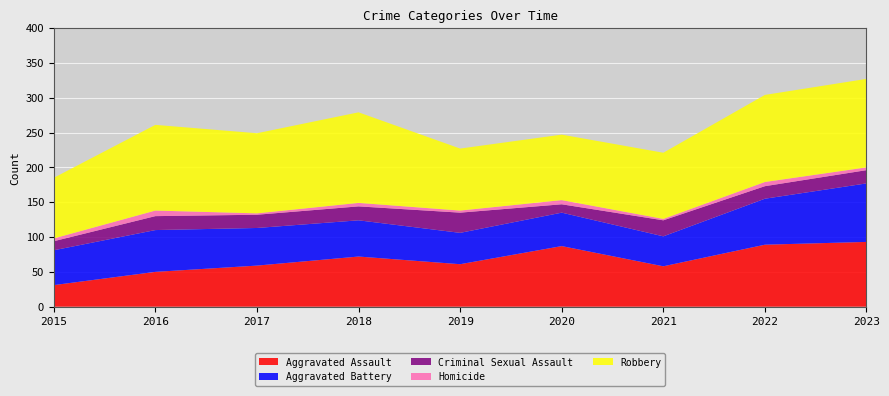

Reading left to right, what are all the values shown in this chart?

Aggravated Assault: 31	50	59	72	61	87	58	89	93
Aggravated Battery: 50	60	54	52	45	48	43	66	84
Criminal Sexual Assault: 13	20	19	20	29	12	23	18	19
Homicide: 4	8	2	5	3	6	2	6	4
Robbery: 87	123	115	130	89	94	95	125	127